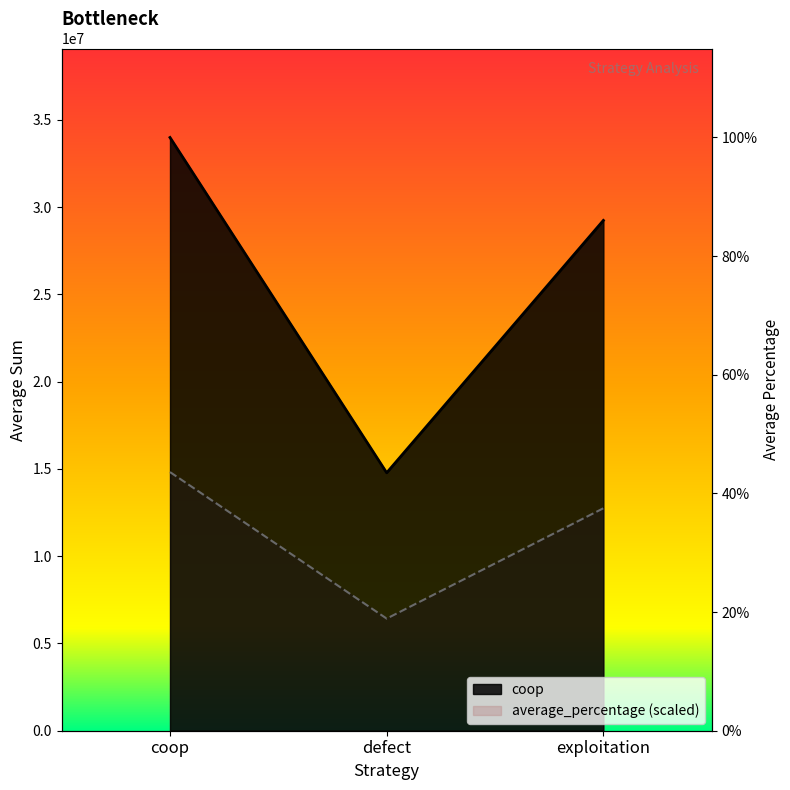

What is the sum of all coop values?

78000000.0